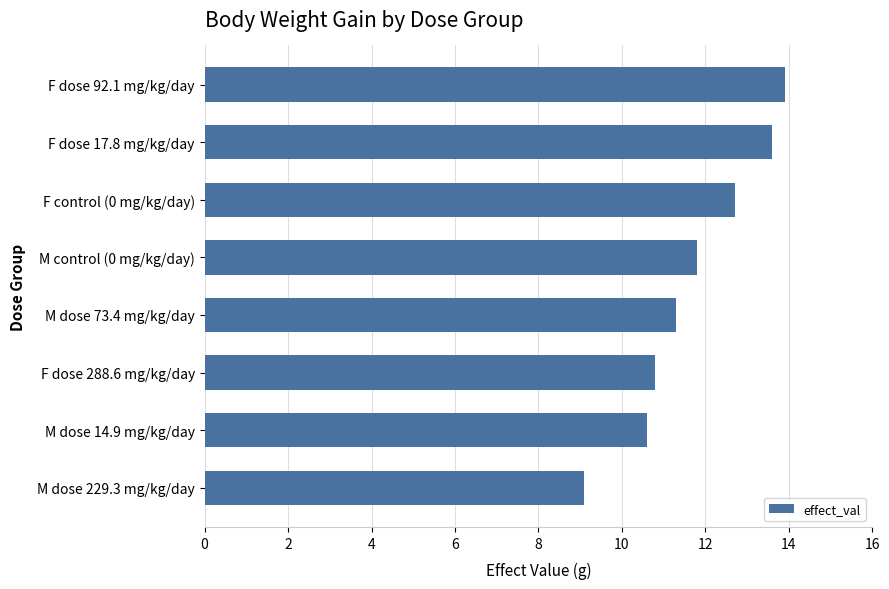

True or false: the data shows 11.3 at M dose 73.4 mg/kg/day.

True